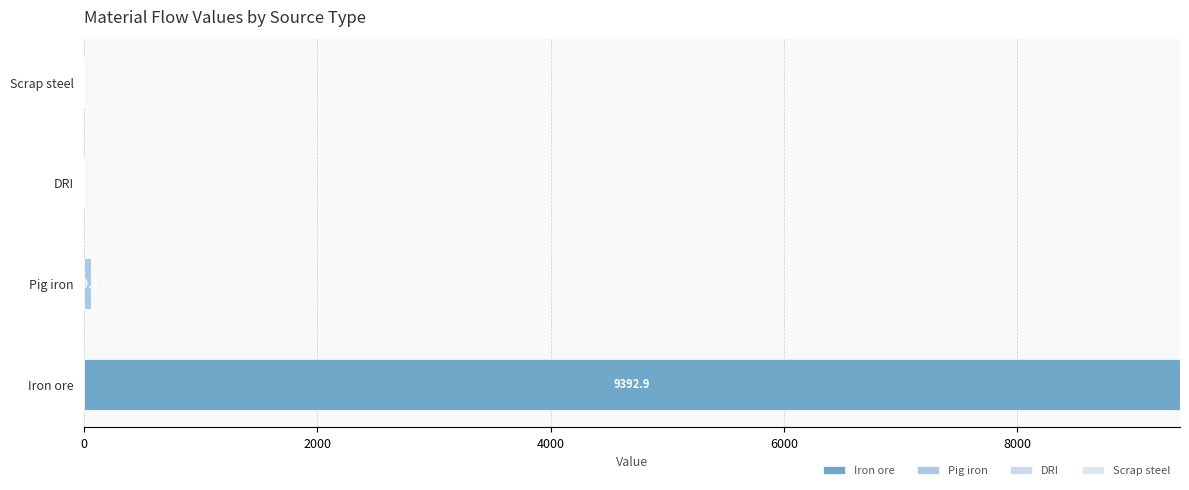

Count the number of data series in this chart.

2